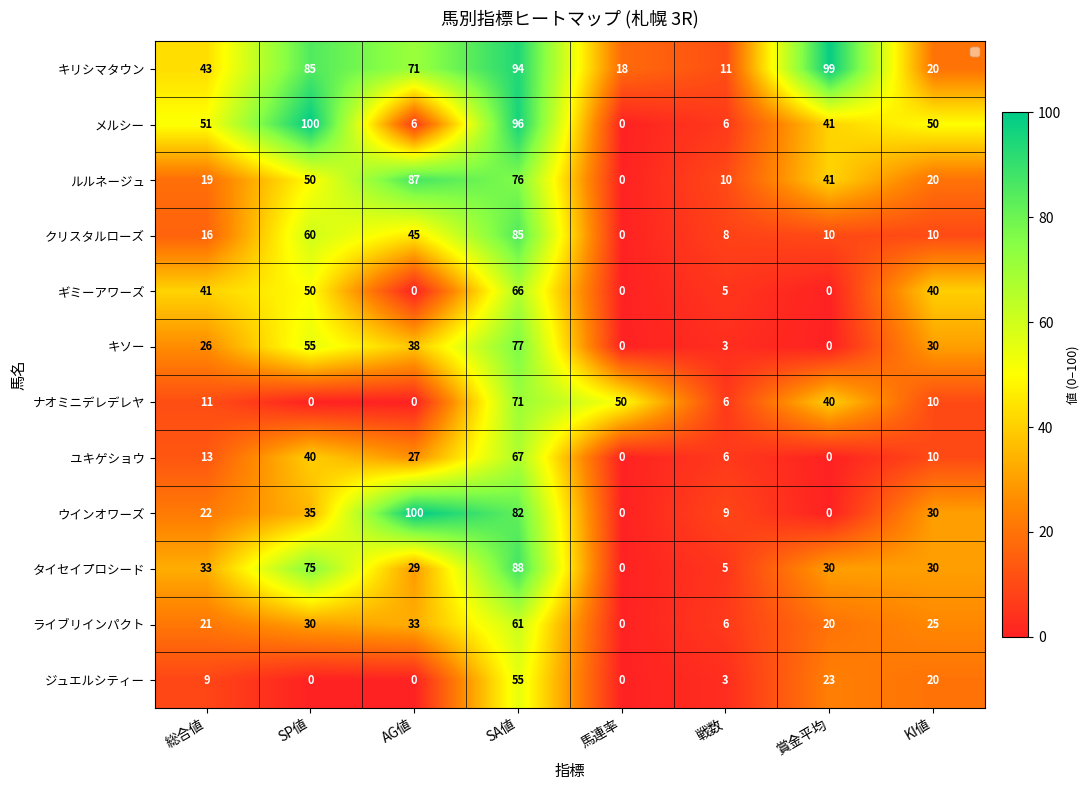

Which series has the largest total across all categories?

キリシマタウン